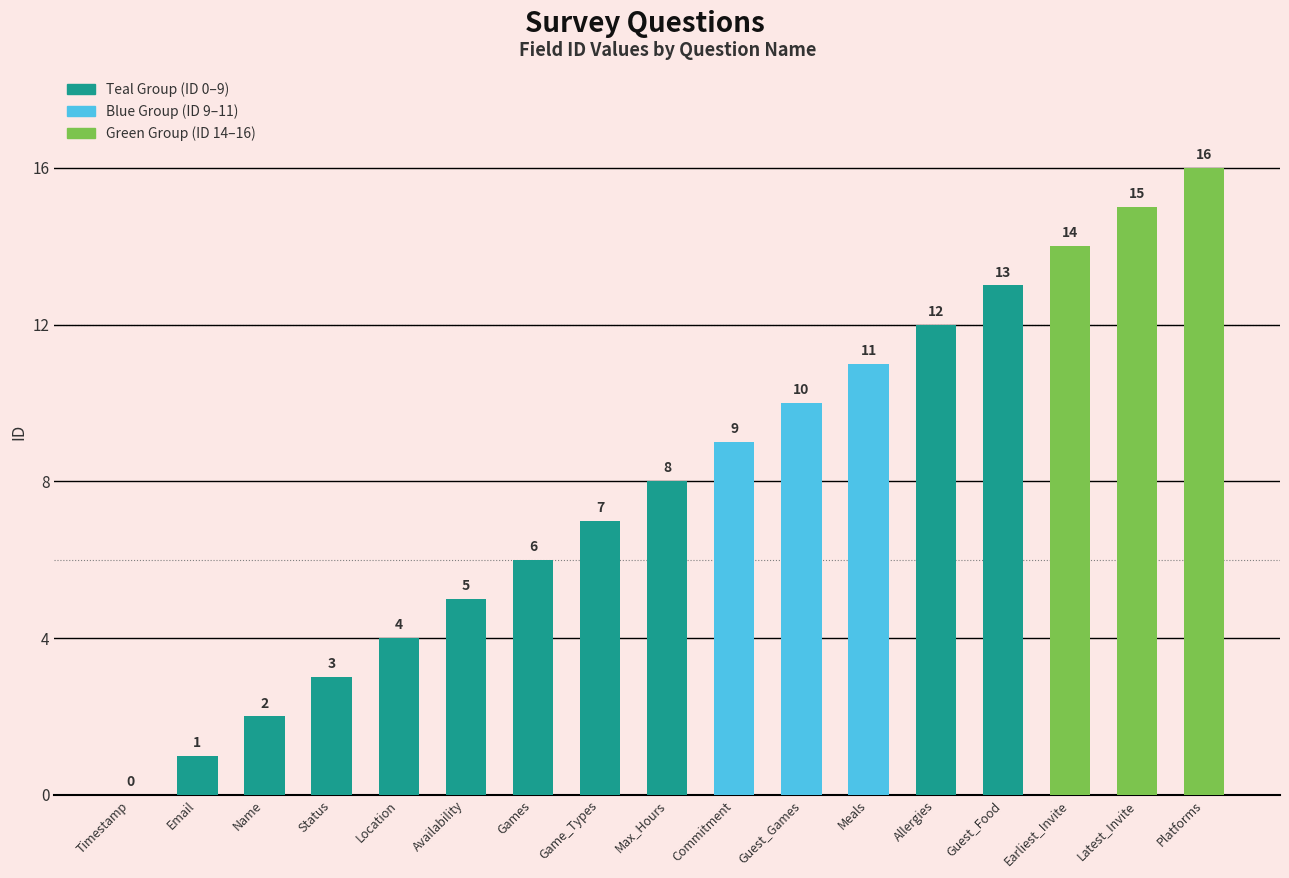

The chart shows a value of 6 at Games. True or false?

True